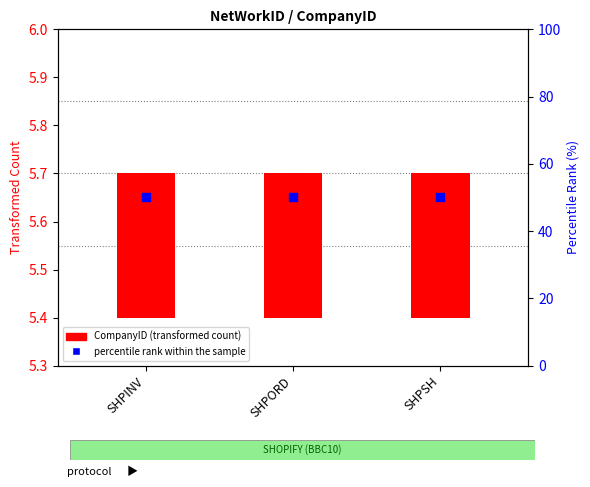

Is the value of percentile rank within the sample at SHPORD greater than the value of CompanyID (transformed count) at SHPINV?

Yes